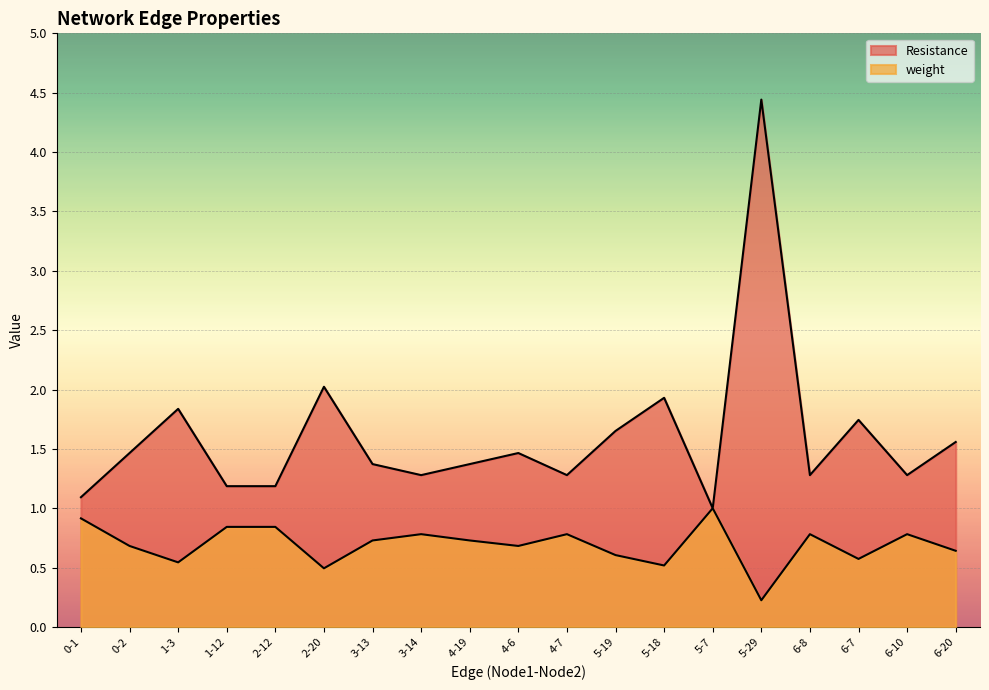

Is it true that Resistance equals 1.2 at 1-12?

True